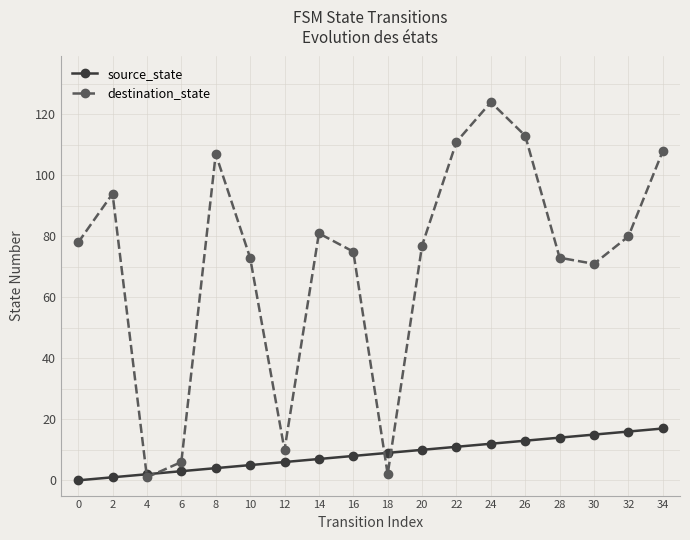

What is the difference between the source_state values at 0 and 14?

7